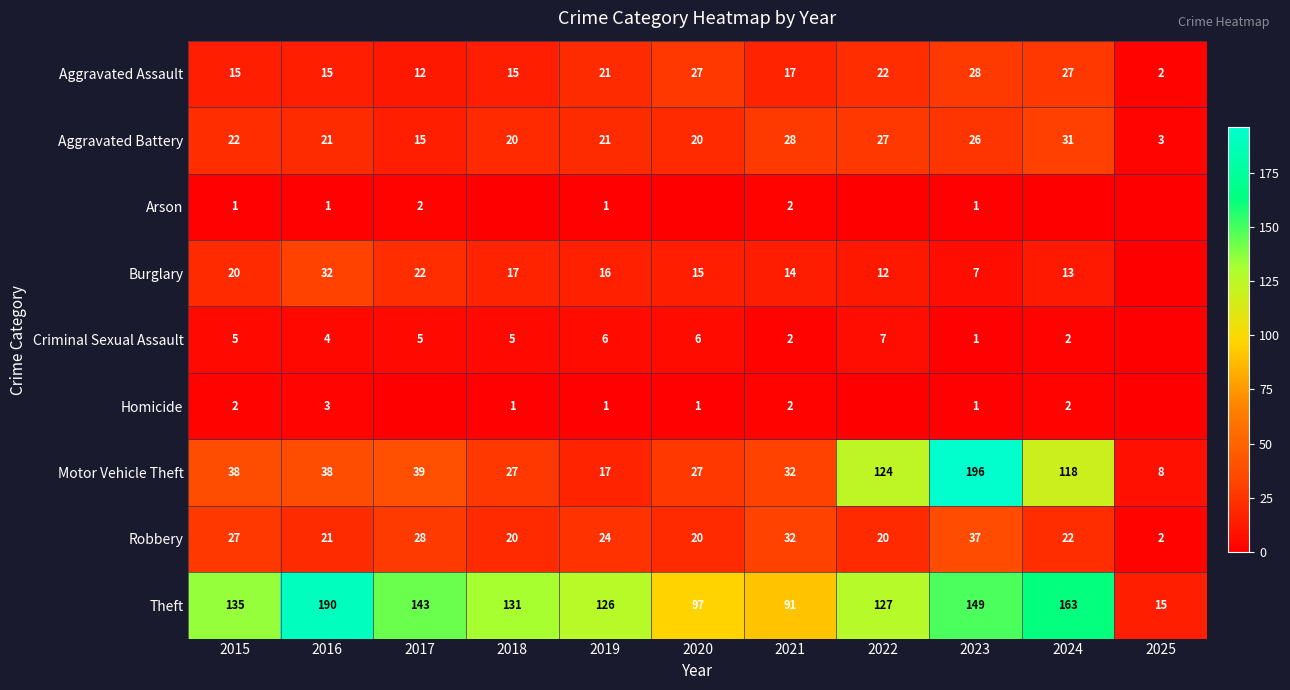

At which category is the sum across all series the highest?

2023